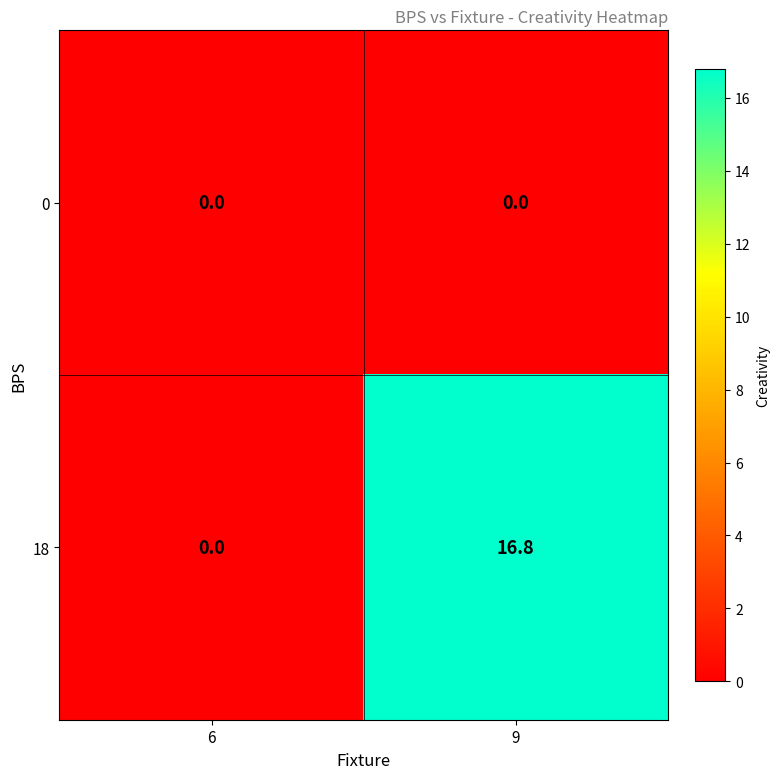

Which series has the largest total across all categories?

18